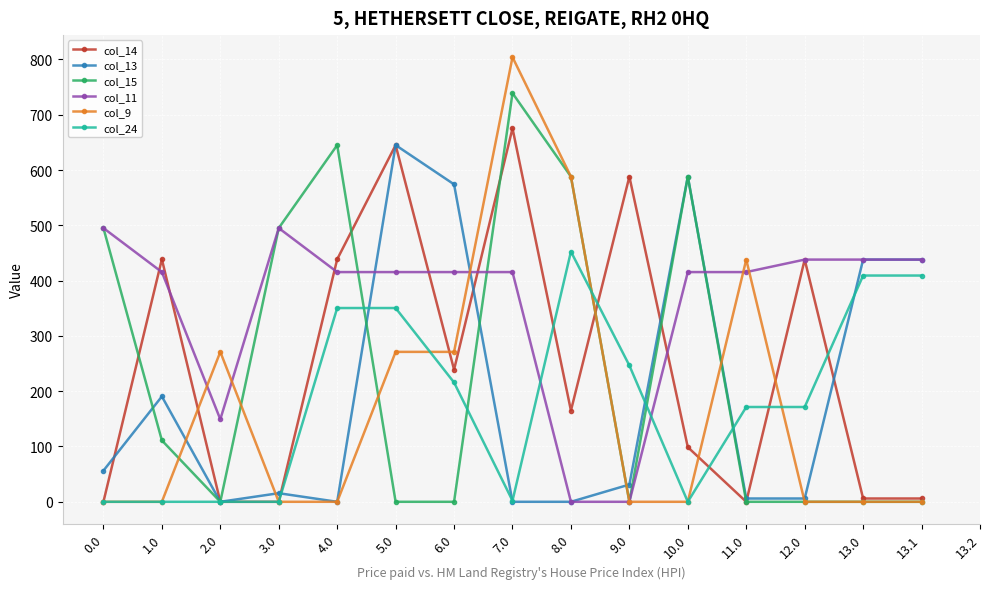

Is the value of col_24 at 7.0 greater than the value of col_13 at 11.0?

No